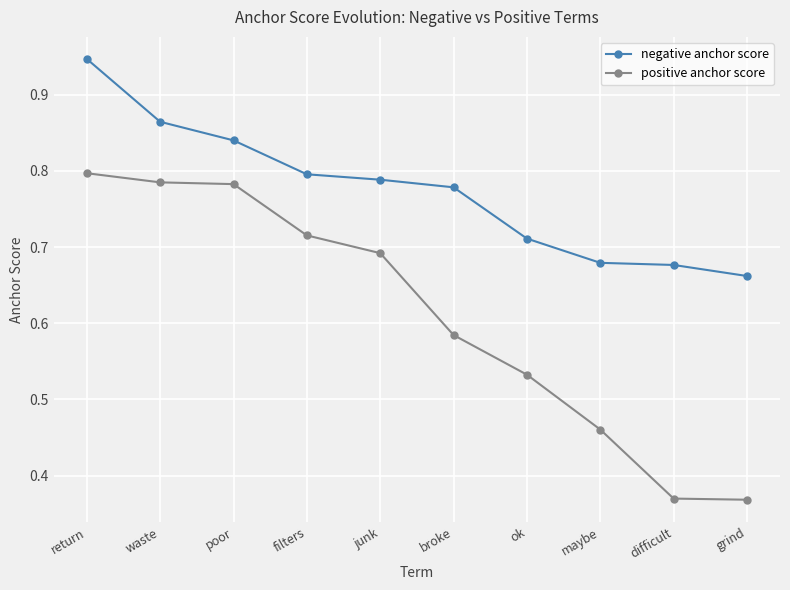

What is the difference between the highest and lowest values at grind?

0.3